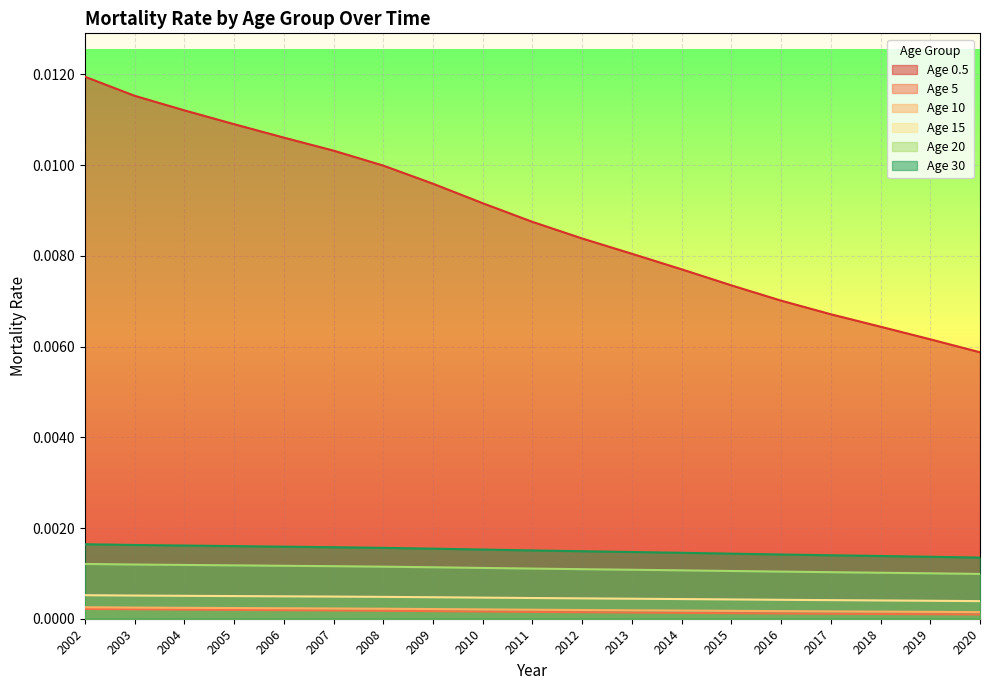

Which series has the largest range (max minus min)?

Age 0.5